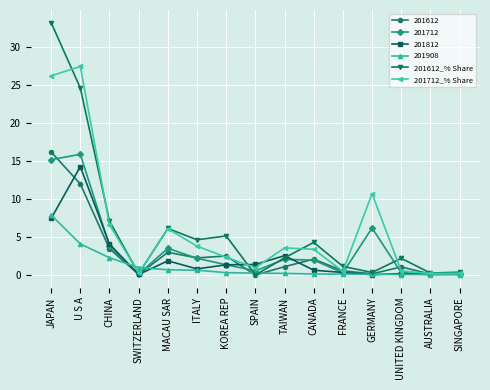

What is the sum of all 201712_% Share values?

93.0